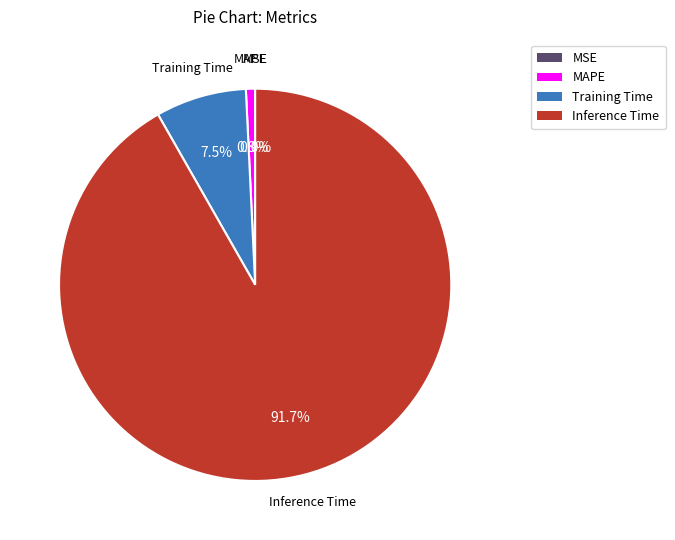

The MAPE slice represents 1% of the pie. True or false?

True